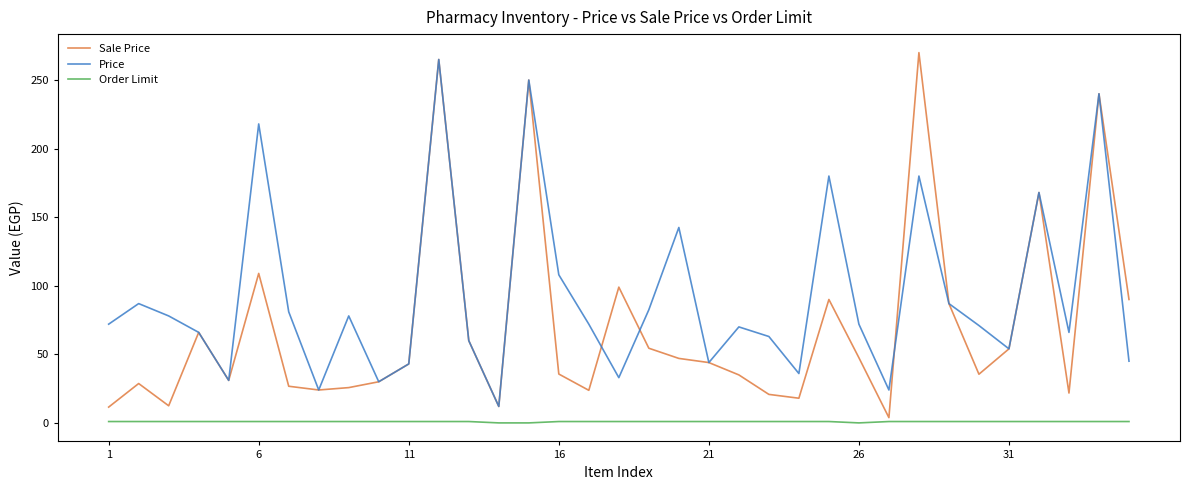

Count the number of data series in this chart.

3